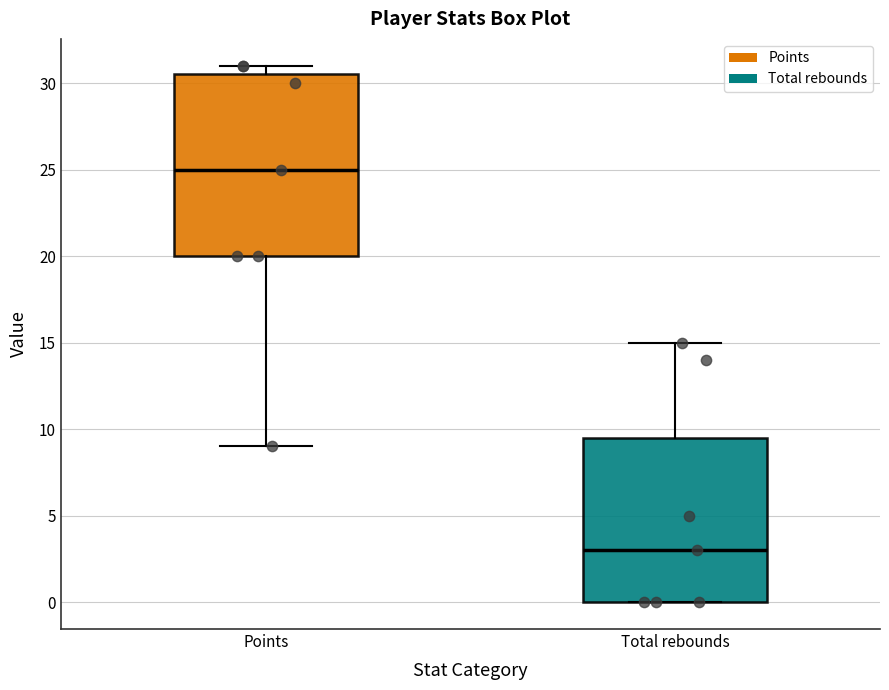

Reading left to right, transcribe this box plot: for each box, give where its median line is, the range the box spans, and where its two whiskers end, as read against the y-axis. The values are not printed on the chart, so give them approximately, as read against the axis.

Points: median 25.0, box 20.0 to 30.5, whiskers 9.0 to 31.0
Total rebounds: median 3.0, box 0.0 to 9.5, whiskers 0.0 to 15.0